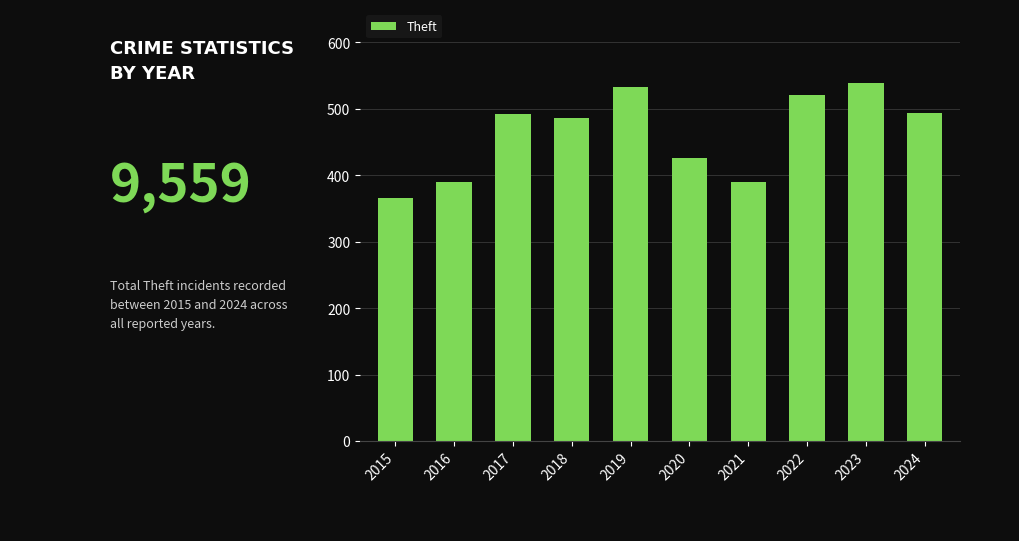

The chart shows a value of 697 at 2022. True or false?

False